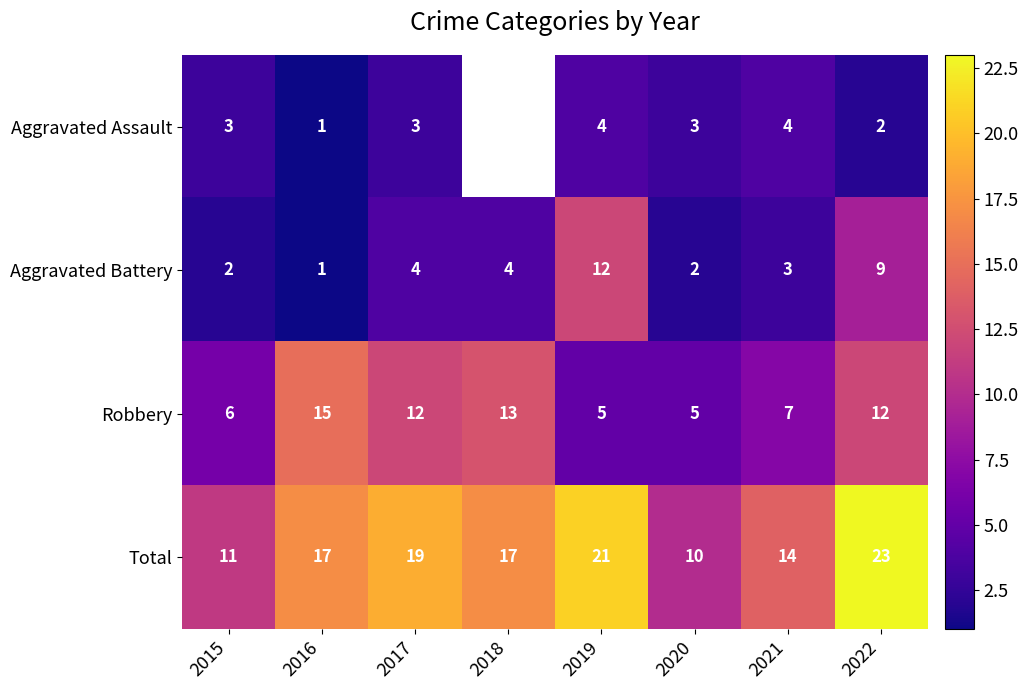

Is the value of Robbery at 2015 greater than the value of Aggravated Assault at 2020?

Yes